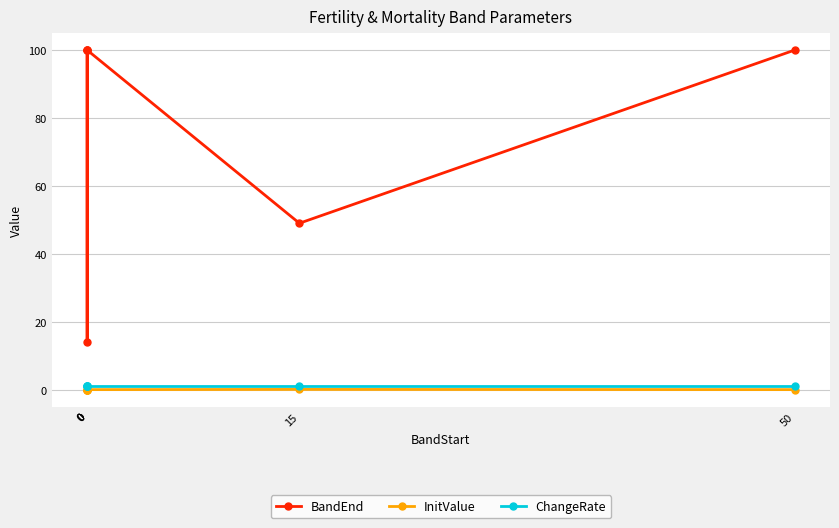

What is the value of the InitValue point at the 5th from the left?

0.1